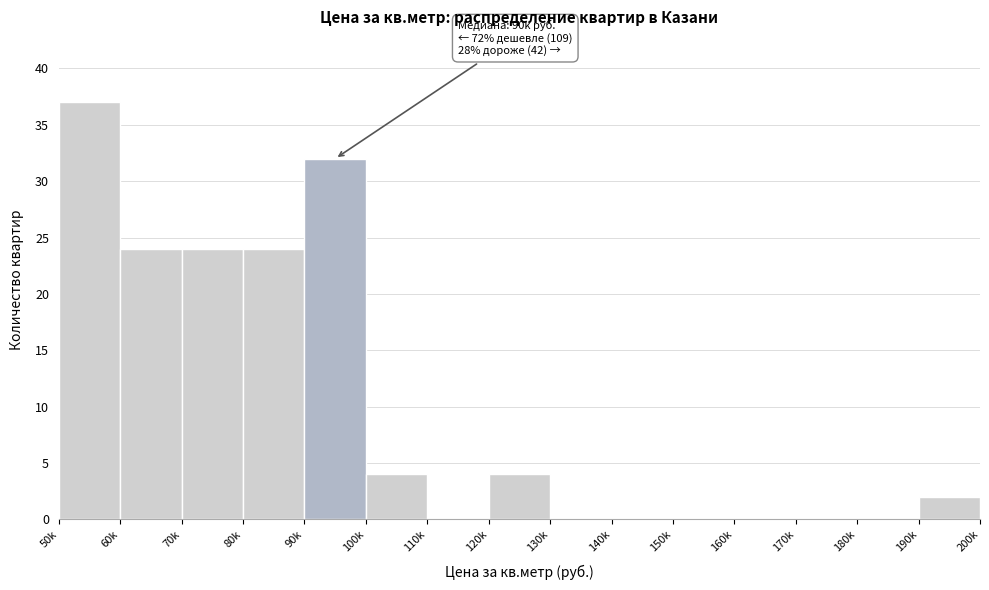

Reading left to right, extract all data points from this chart.

50k=37	60k=24	70k=24	80k=24	90k=32	100k=4	110k=0	120k=4	130k=0	140k=0	150k=0	160k=0	170k=0	180k=0	190k=2